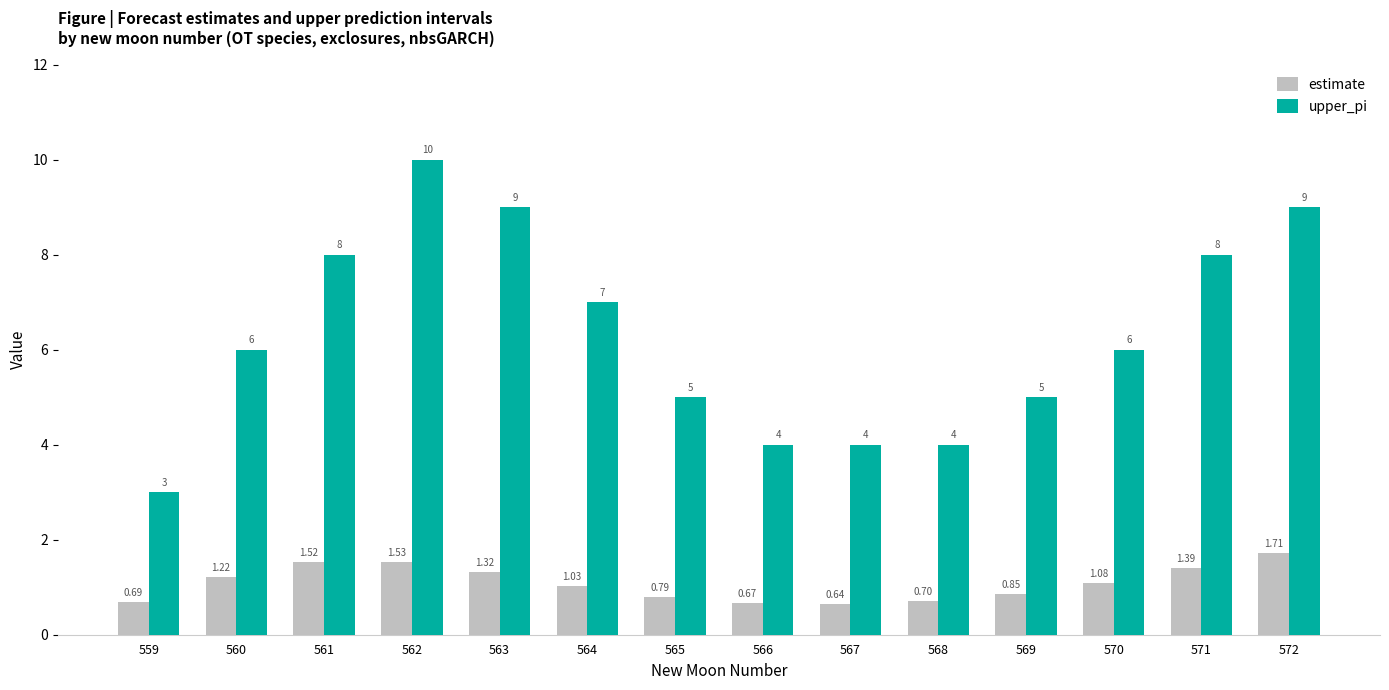

Is it true that upper_pi equals 3.1 at 561?

False